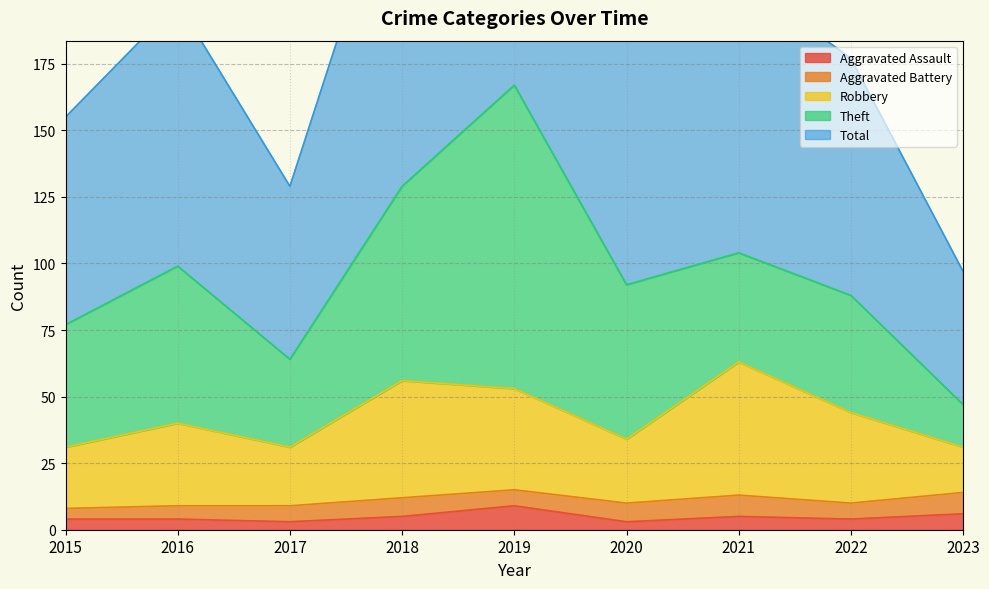

The value of Aggravated Assault at 2023 is 6. True or false?

True